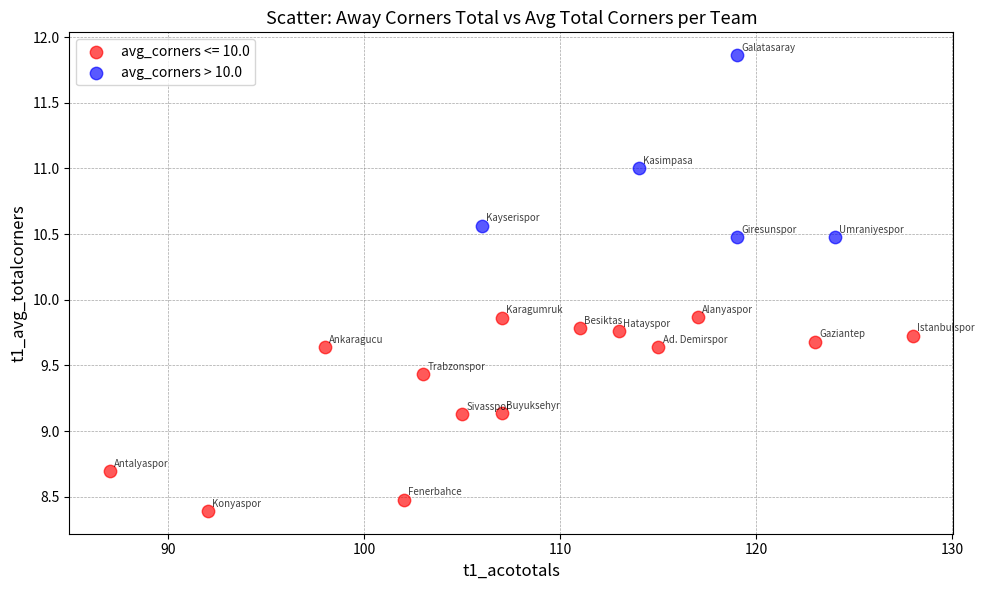

Which series has the widest spread of Y values?

avg_corners <= 10.0